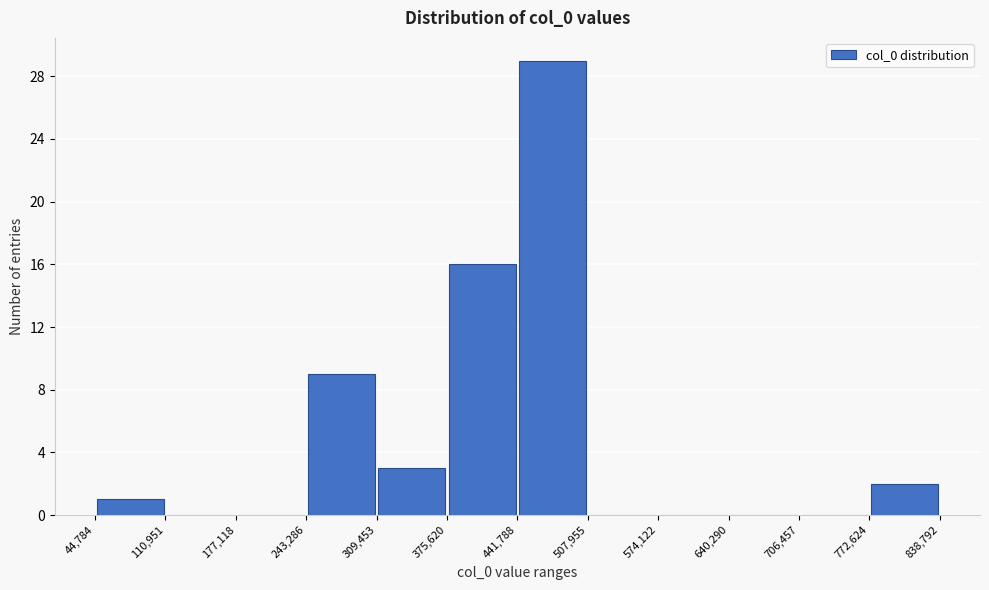

Over which range of the x-axis is the bar tallest?

441,788 to 507,955